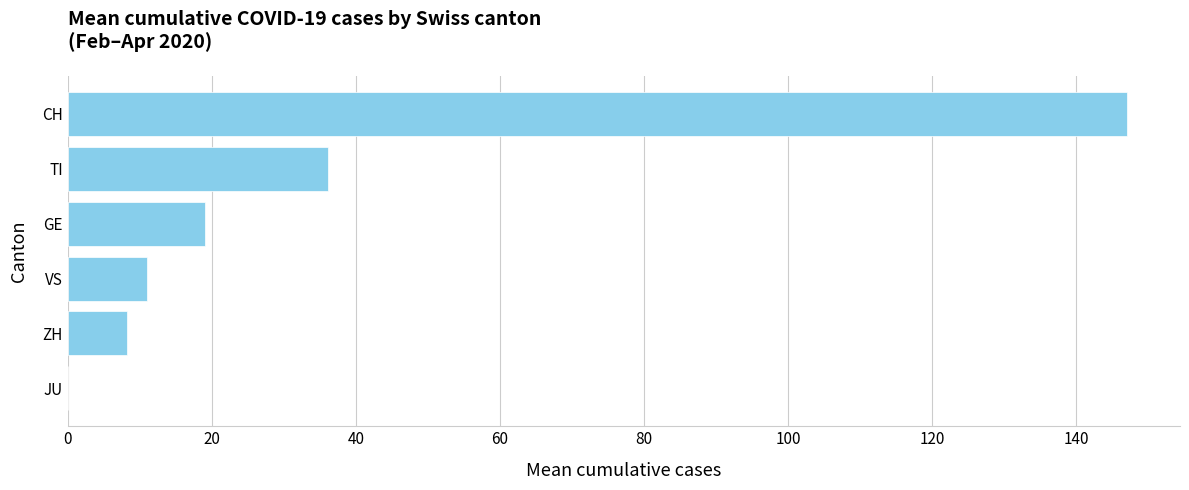

Between GE and ZH, which is larger?

GE